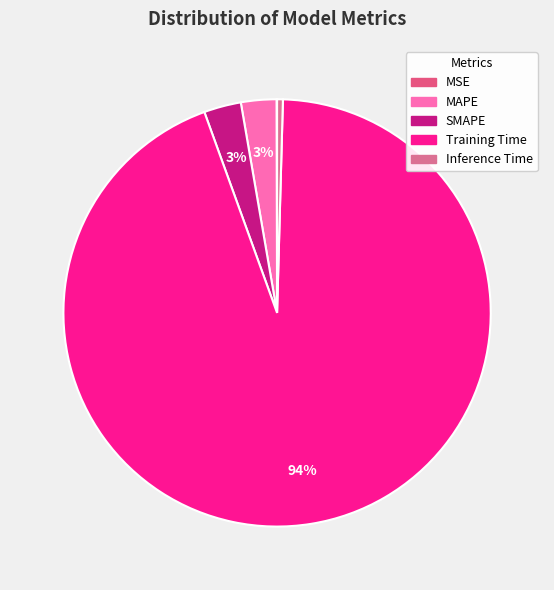

What portion of the pie excludes MSE?

100.0%